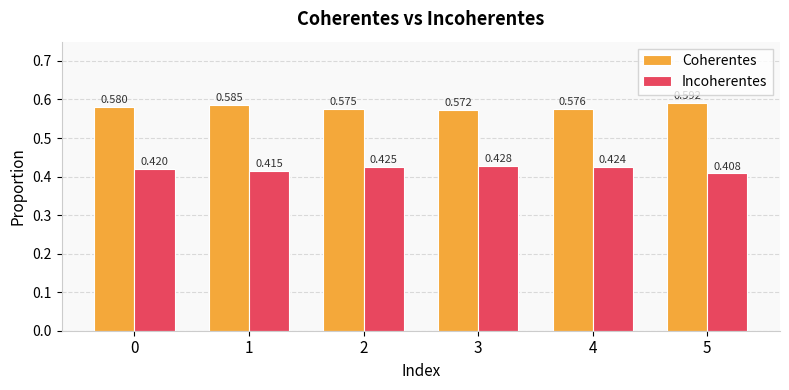

Rank the categories by Coherentes value from highest to lowest.

5, 1, 0, 4, 2, 3